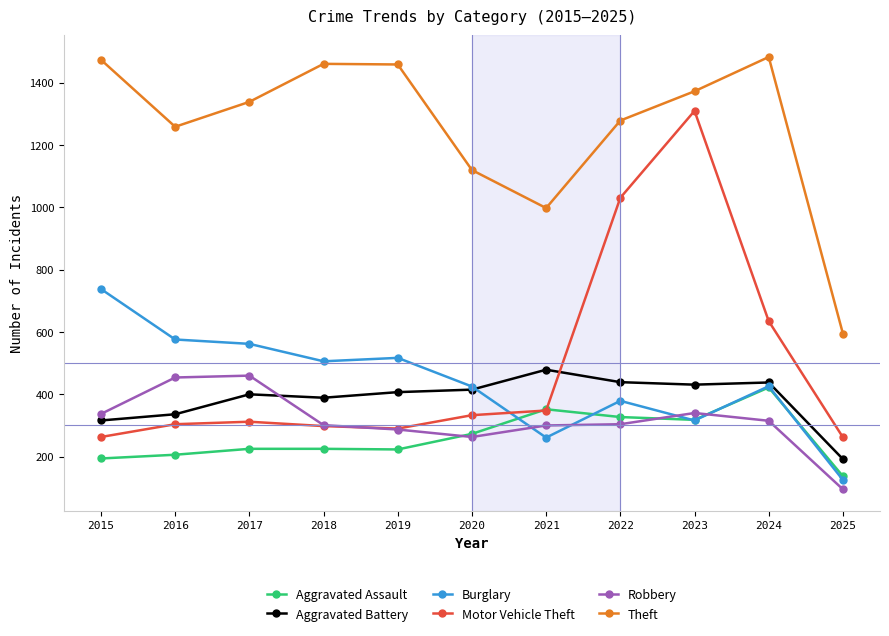

What is the difference between the Theft values at 2017 and 2023?

34